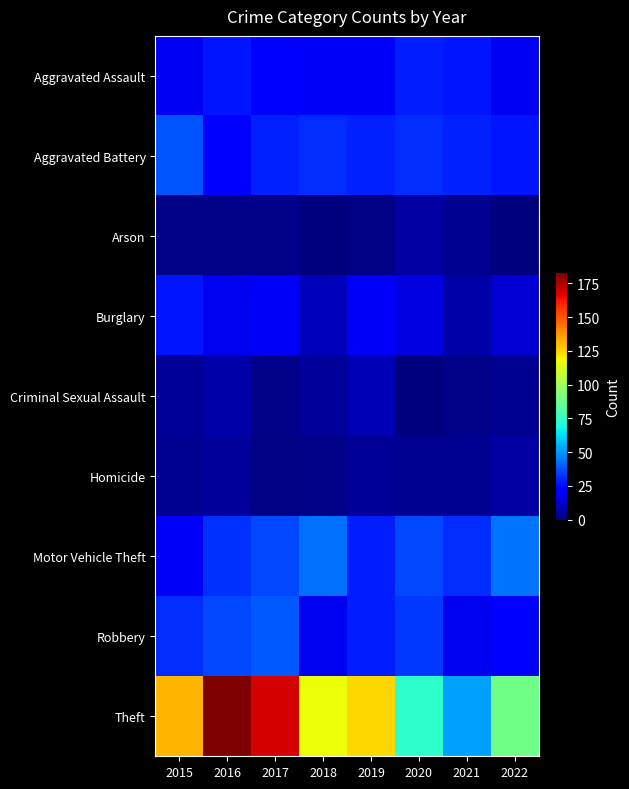

Rank the series at 2019 from lowest to highest value.

Arson, Homicide, Criminal Sexual Assault, Aggravated Assault, Burglary, Motor Vehicle Theft, Robbery, Aggravated Battery, Theft